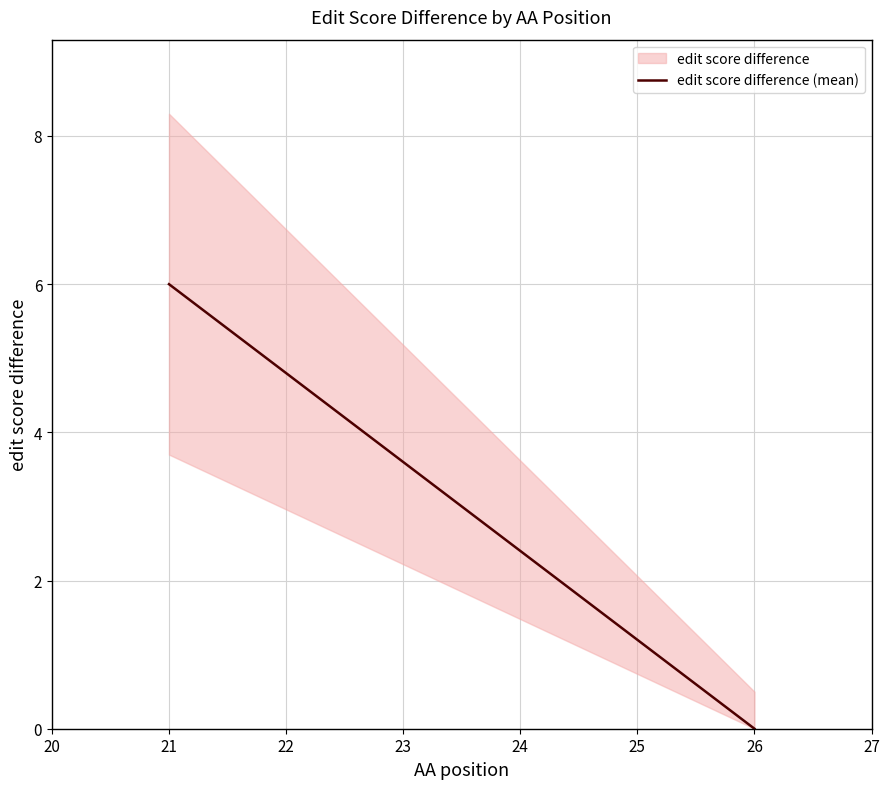

Is it true that the value at 21 is -3?

False